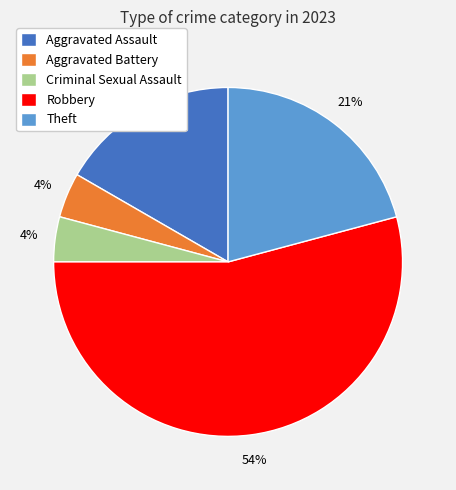

To the nearest percent, what is the difference between the Robbery and Aggravated Battery slice percentages?

50%